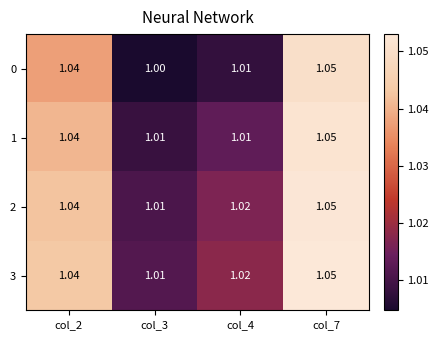

Which series changed the most between col_3 and col_7?

0